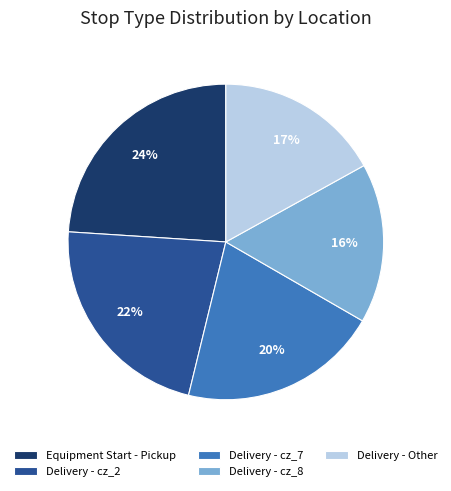

What percentage is the Delivery - cz_8 slice, to the nearest percent?

16%